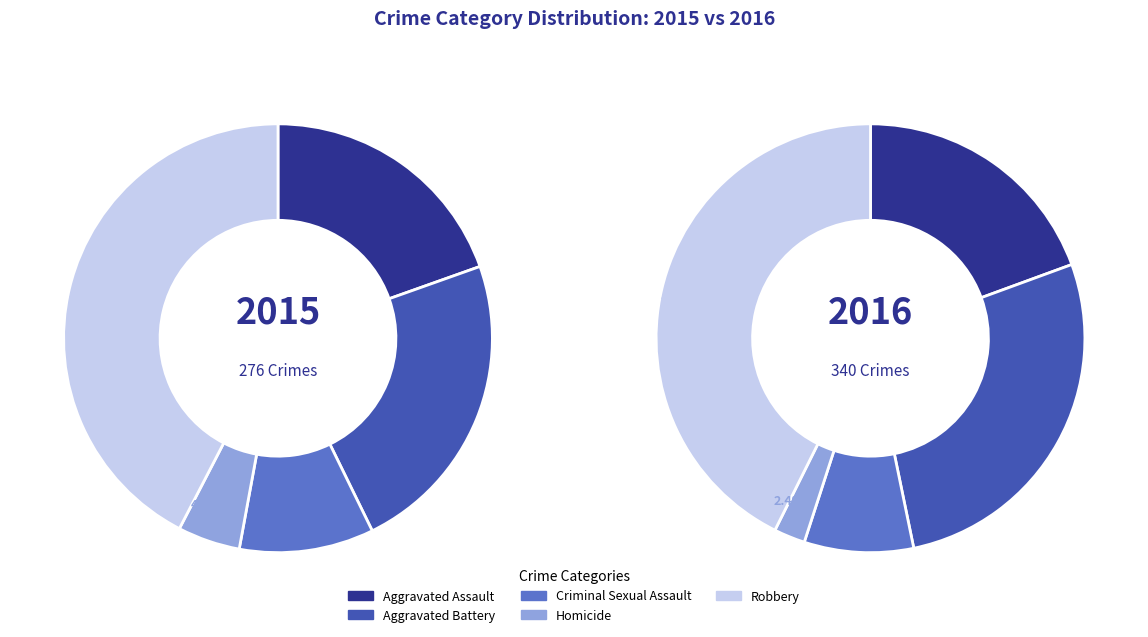

To the nearest percent, what percentage of the pie is Homicide?

2%